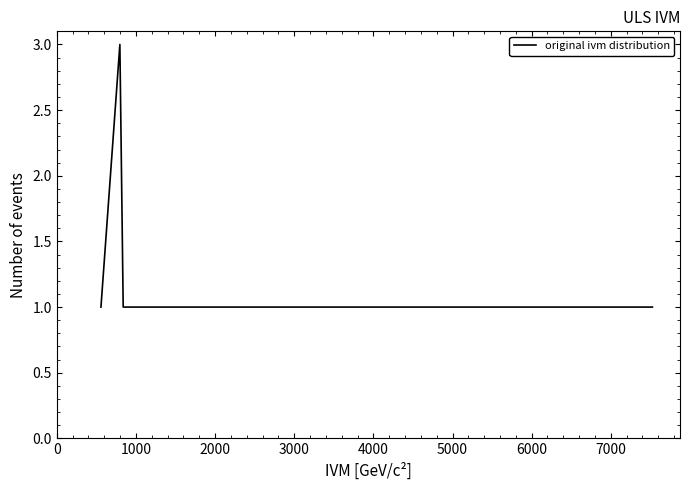

How many lines are shown in the chart?

1